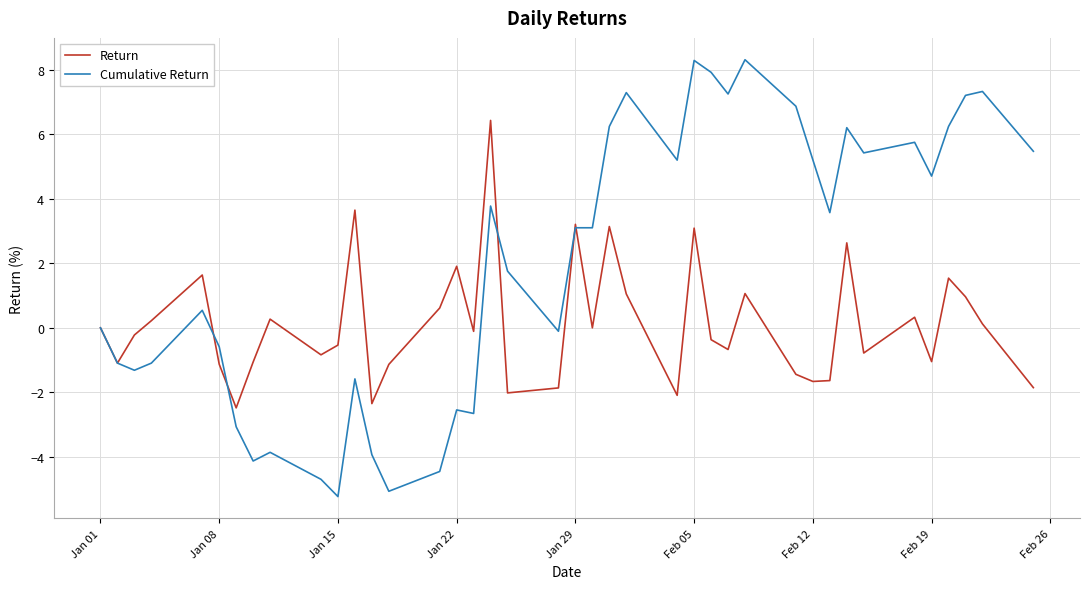

List the series in order of their overall mean, lowest first.

Return, Cumulative Return